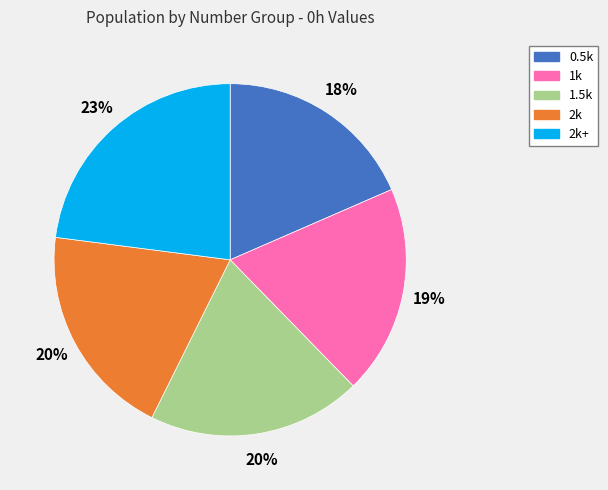

To the nearest percent, what is the average slice percentage?

20%